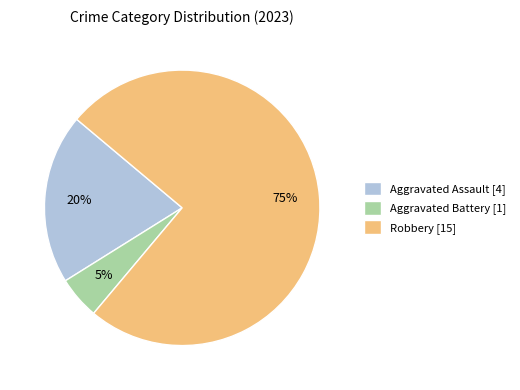

How many segments does this pie chart have?

3